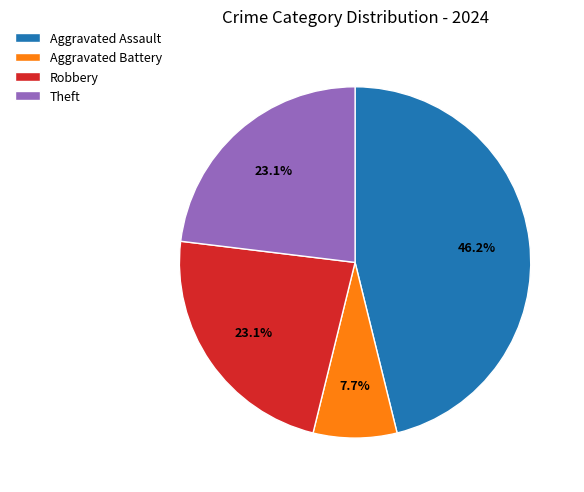

To the nearest percent, what is the average slice percentage?

25%